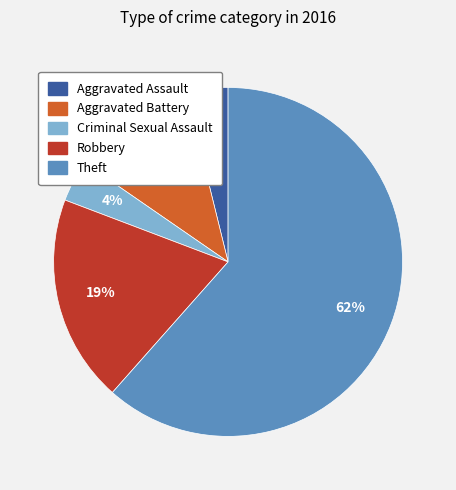

How many segments does this pie chart have?

5